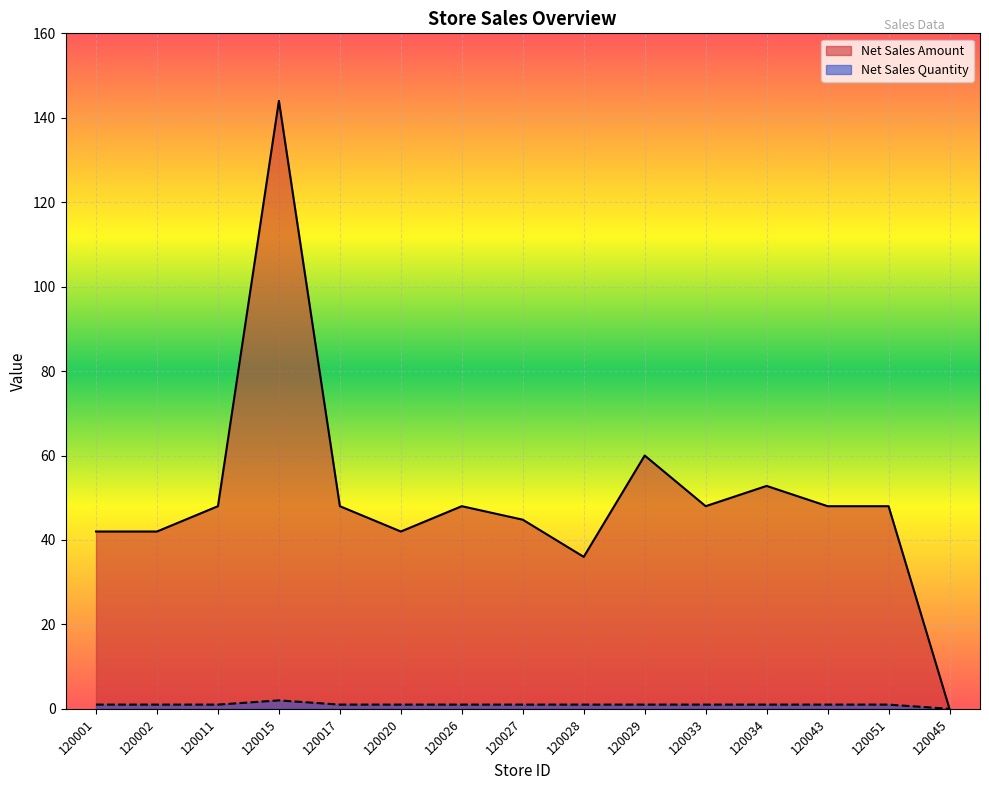

What is the total value across all series at 120011?

49.0